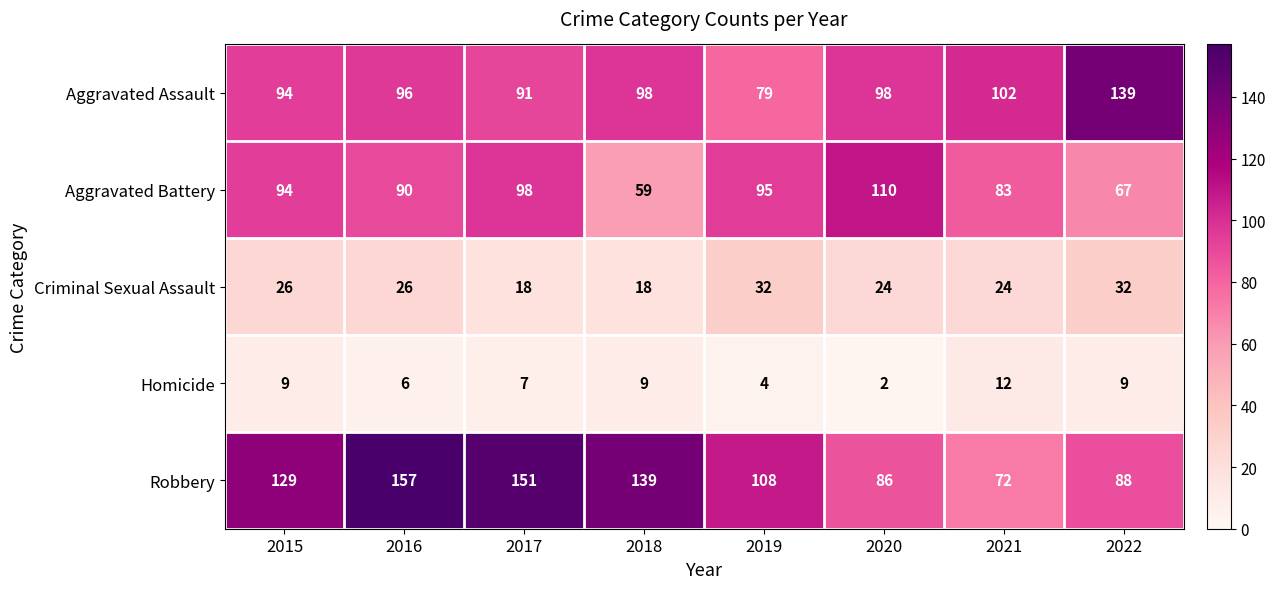

Where is Aggravated Assault nearest to the value 109?

2021